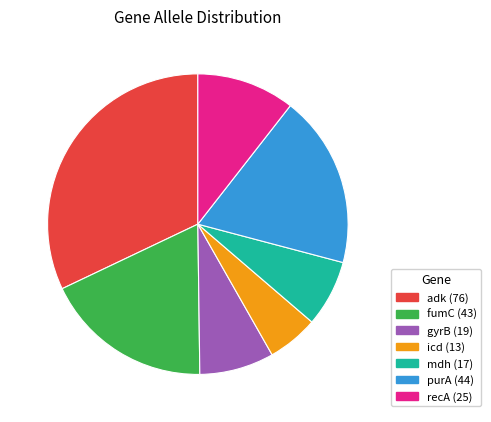

Between fumC and gyrB, which is larger?

fumC